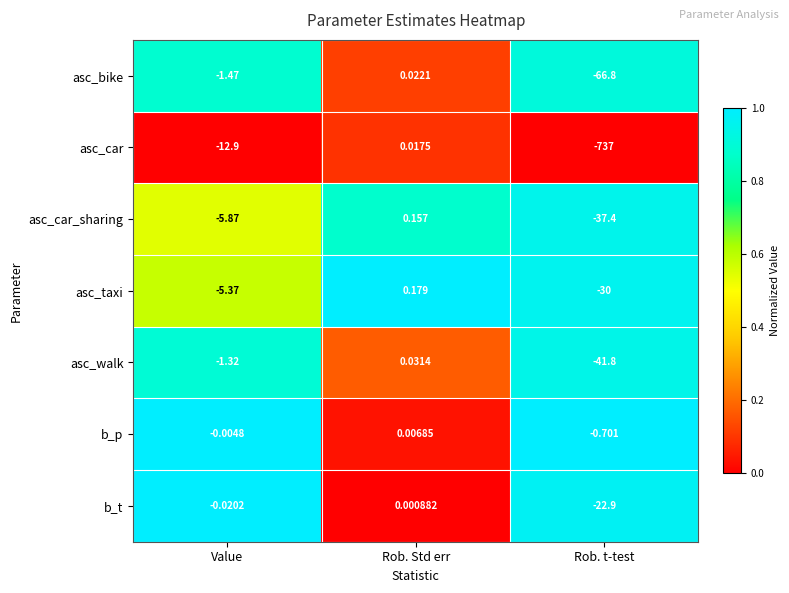

Which series has the largest total across all categories?

b_p